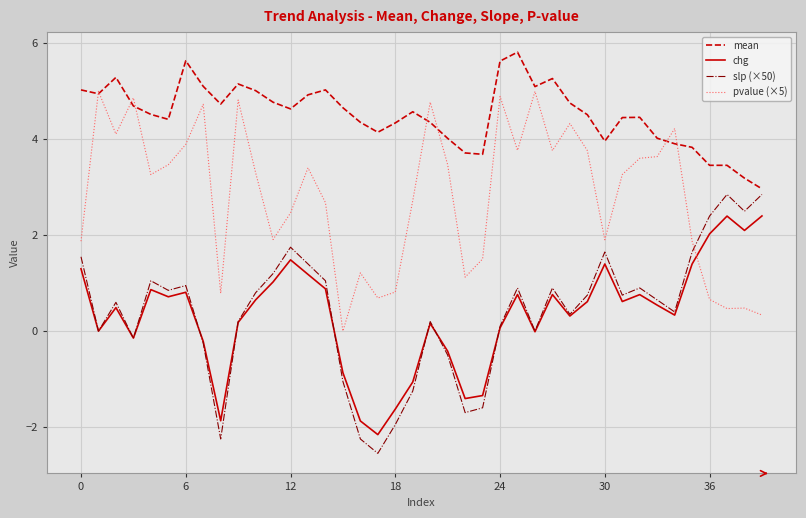

What is the smallest value displayed?

-2.5